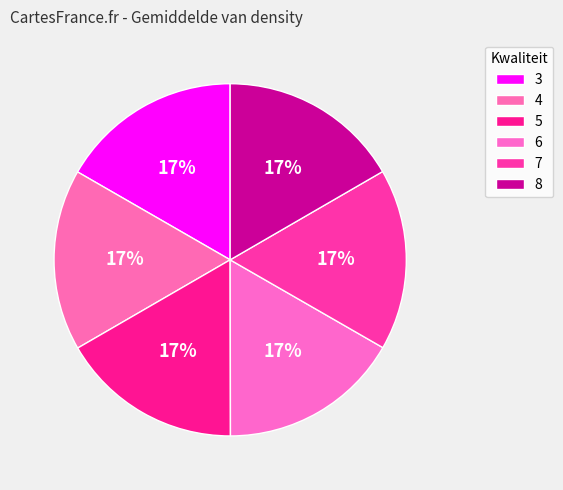

Which slice is the largest?

3